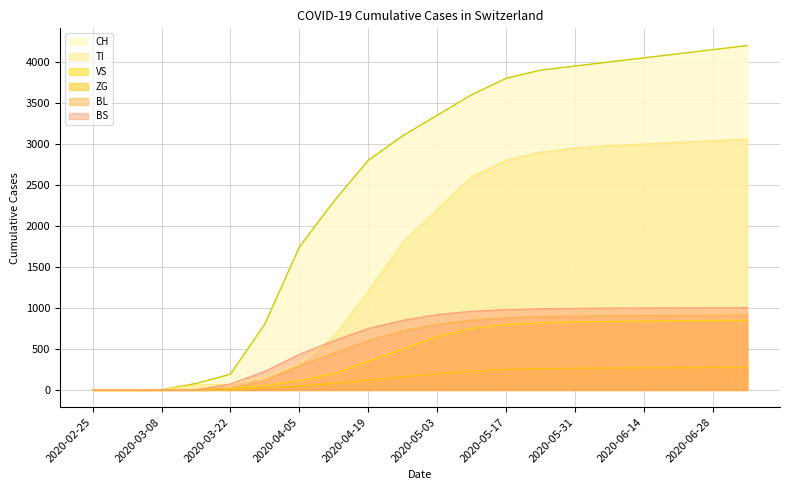

What position from the right is 2020-05-31?

6